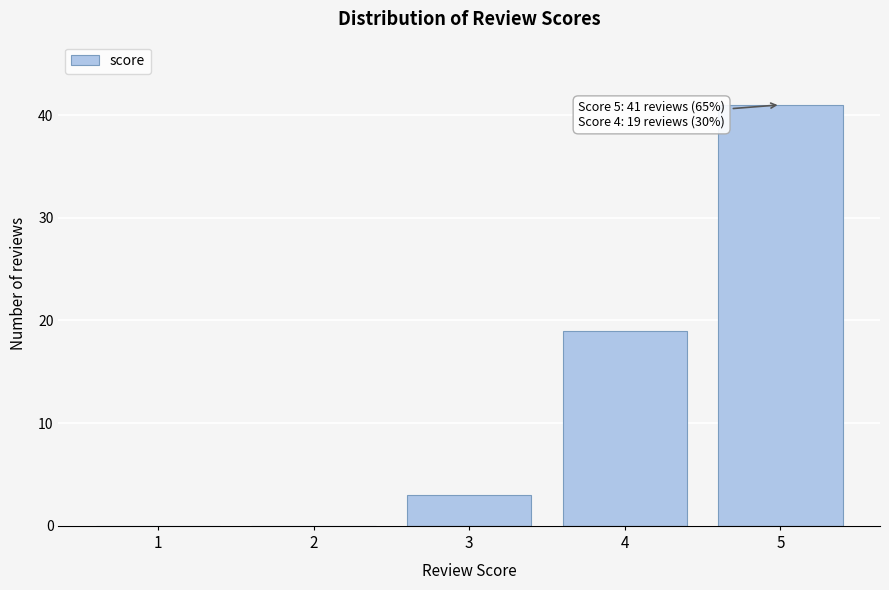

Reading left to right, what are all the values shown in this chart?

1=0	2=0	3=3	4=19	5=41